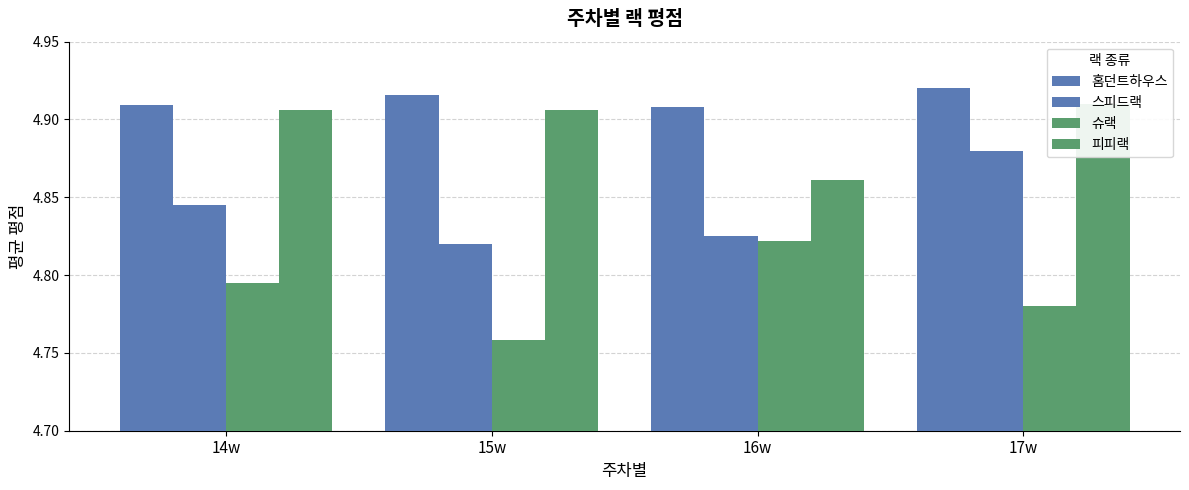

What is the smallest value displayed?

4.8